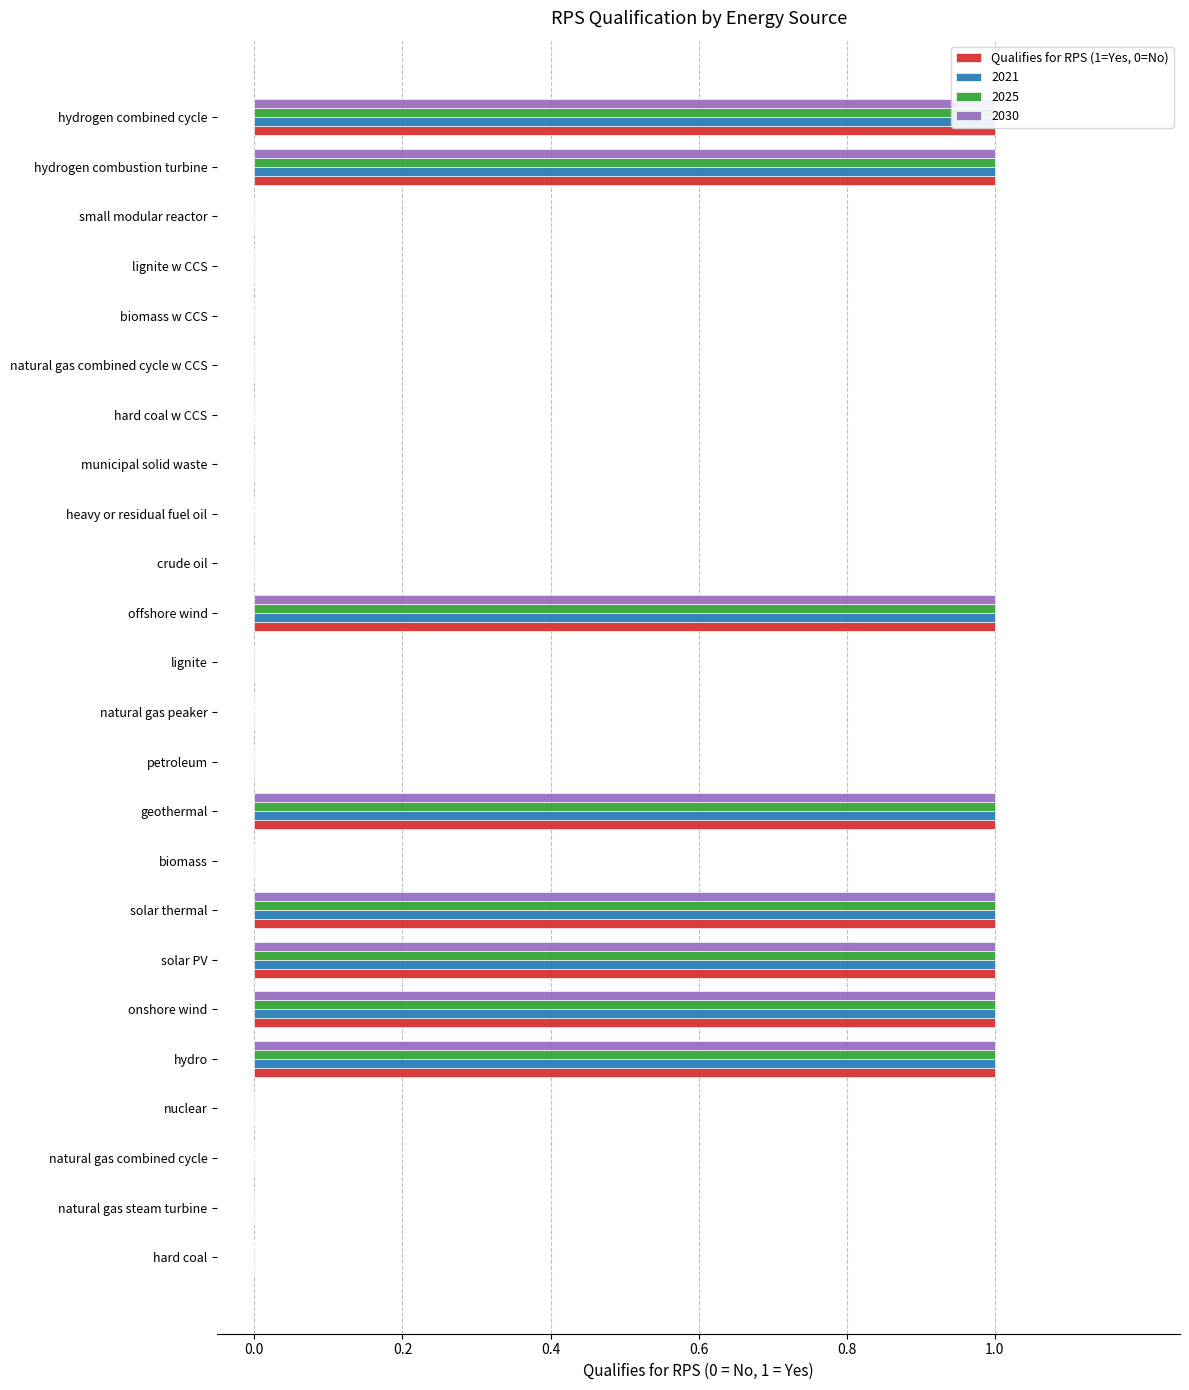

What is the difference between the maximum and minimum values?

1